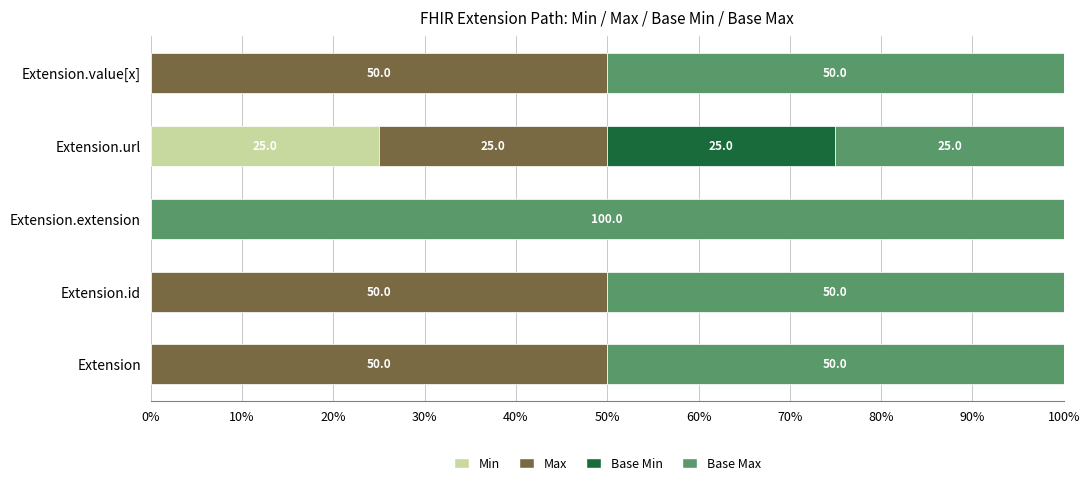

What is the total value across all series at Extension.value[x]?

100